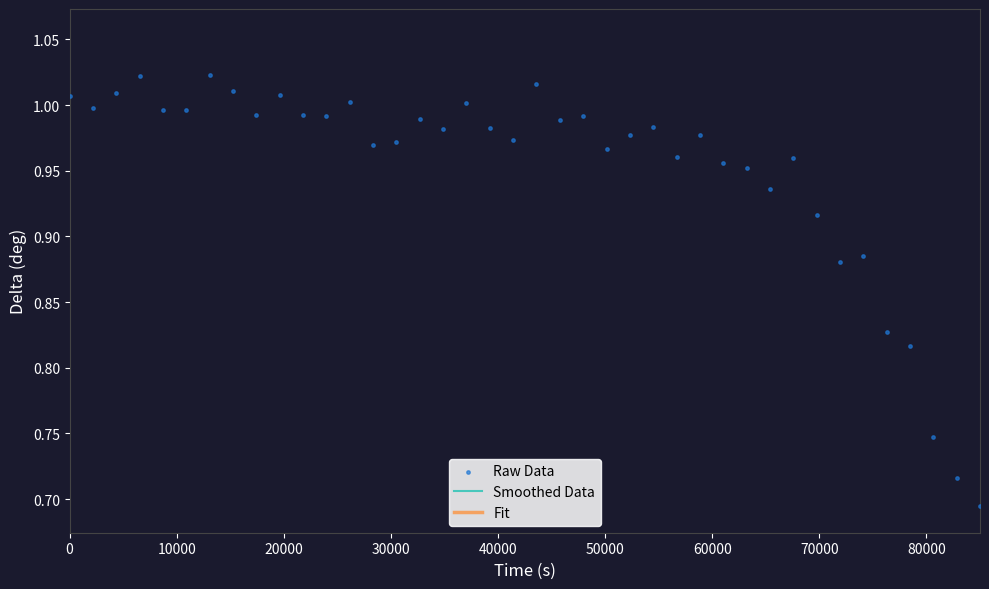

Is the value of Raw Data at 28 greater than the value of Fit at 34?

Yes